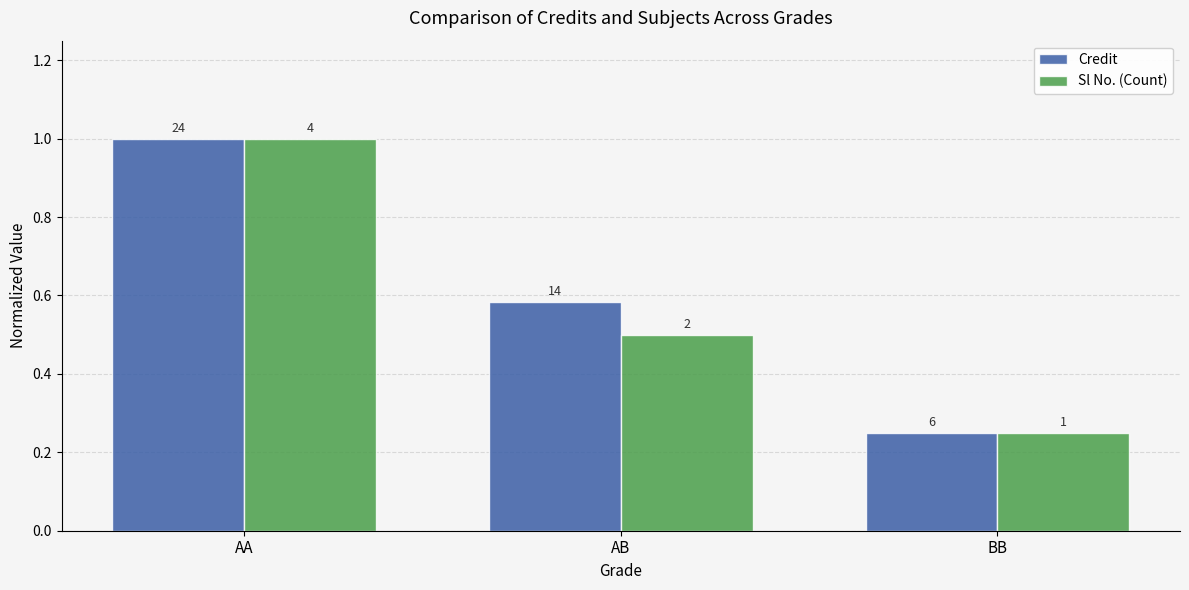

List the labels in order of Sl No. (Count) value, largest first.

AA, AB, BB